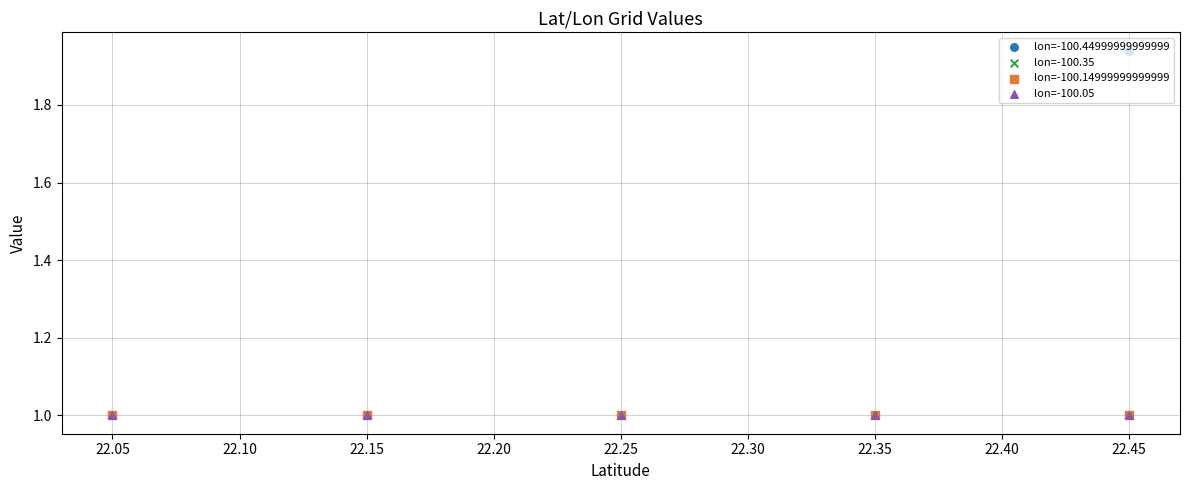

Which series has the largest Y range (max minus min)?

lon=-100.44999999999999